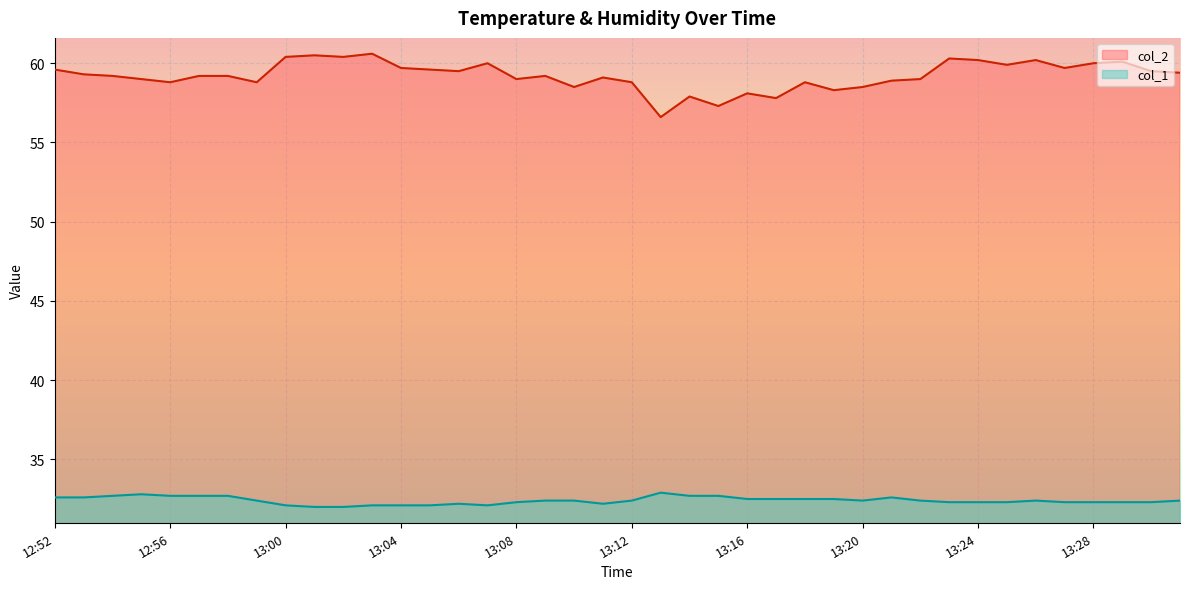

What is the smallest value displayed?

32.0